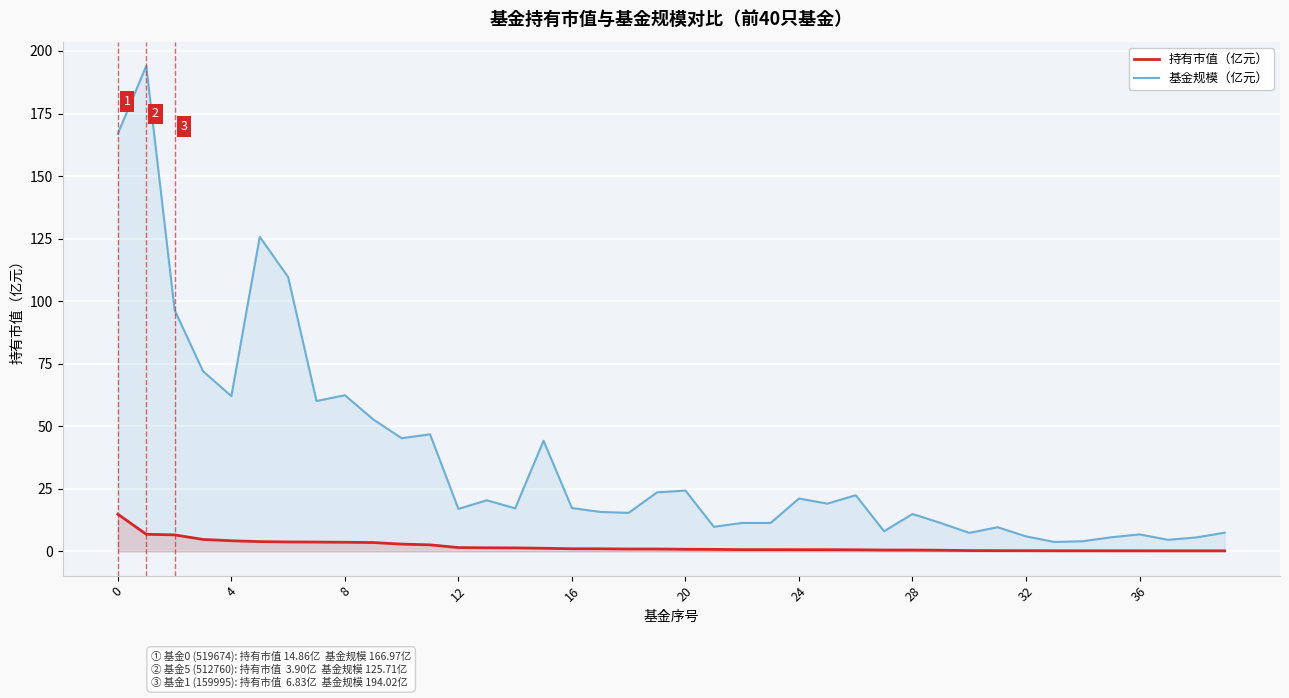

The value of 持有市值（亿元） at 16 is 1.7. True or false?

False